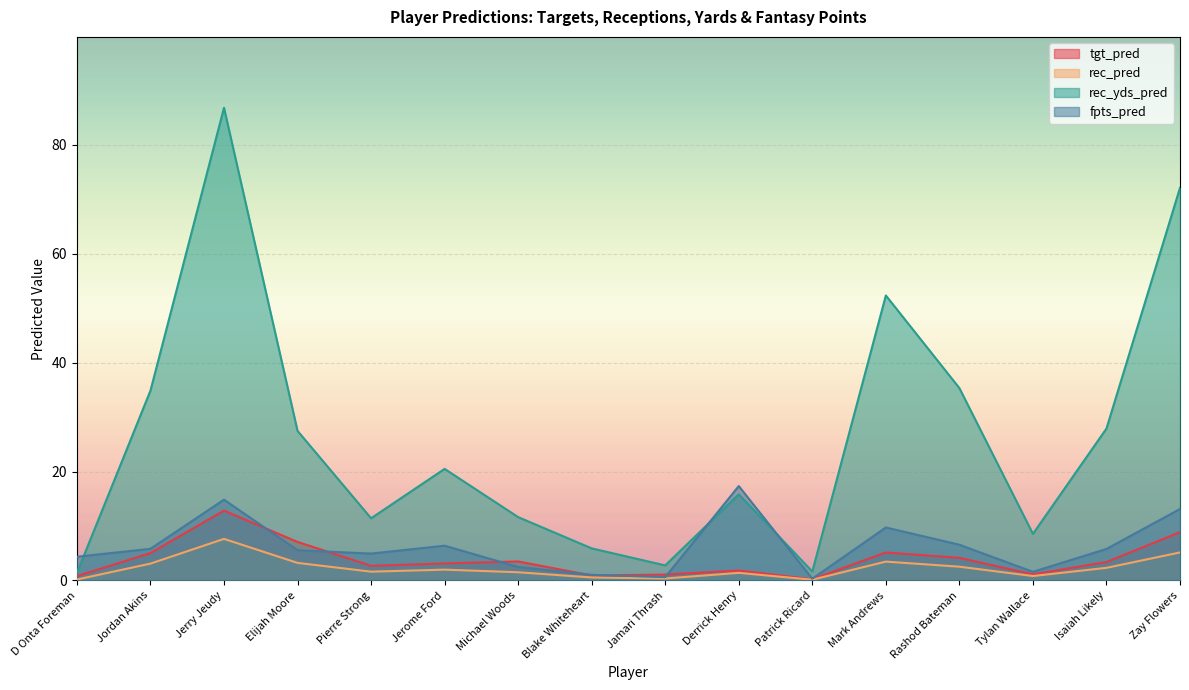

Which series has the widest spread of values?

rec_yds_pred